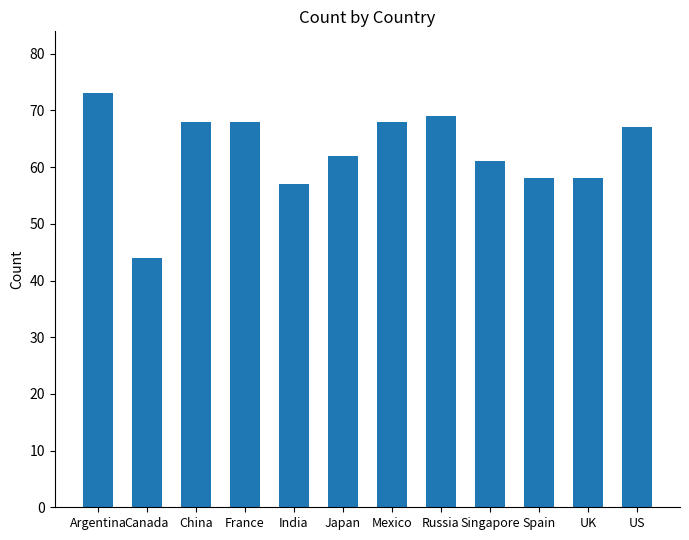

What is the minimum value shown in the chart?

44